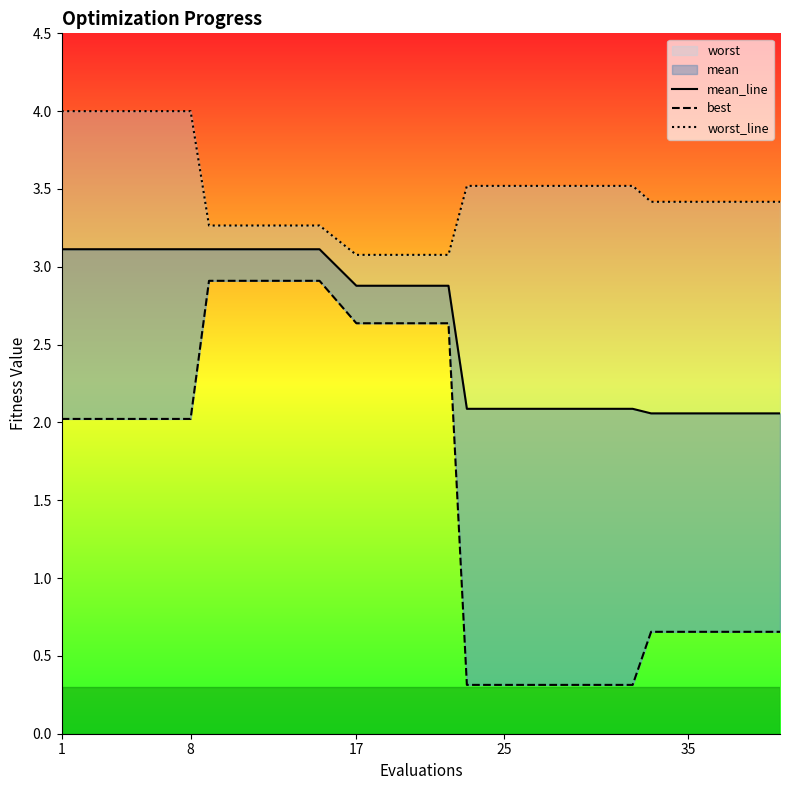

What is the total value across all series at 1?

9.1